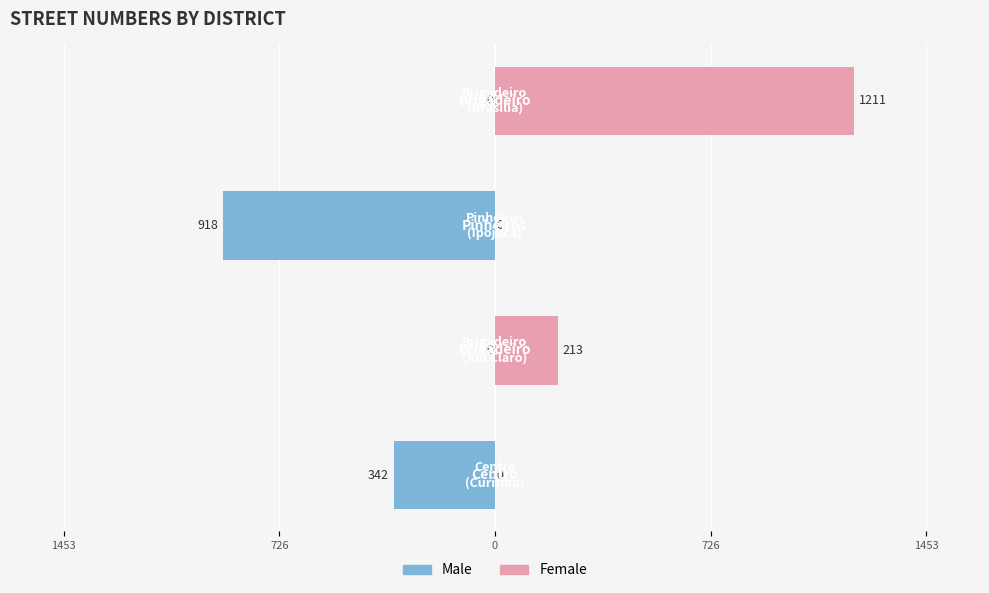

Rank the series at 1453 from highest to lowest value.

Female, Male